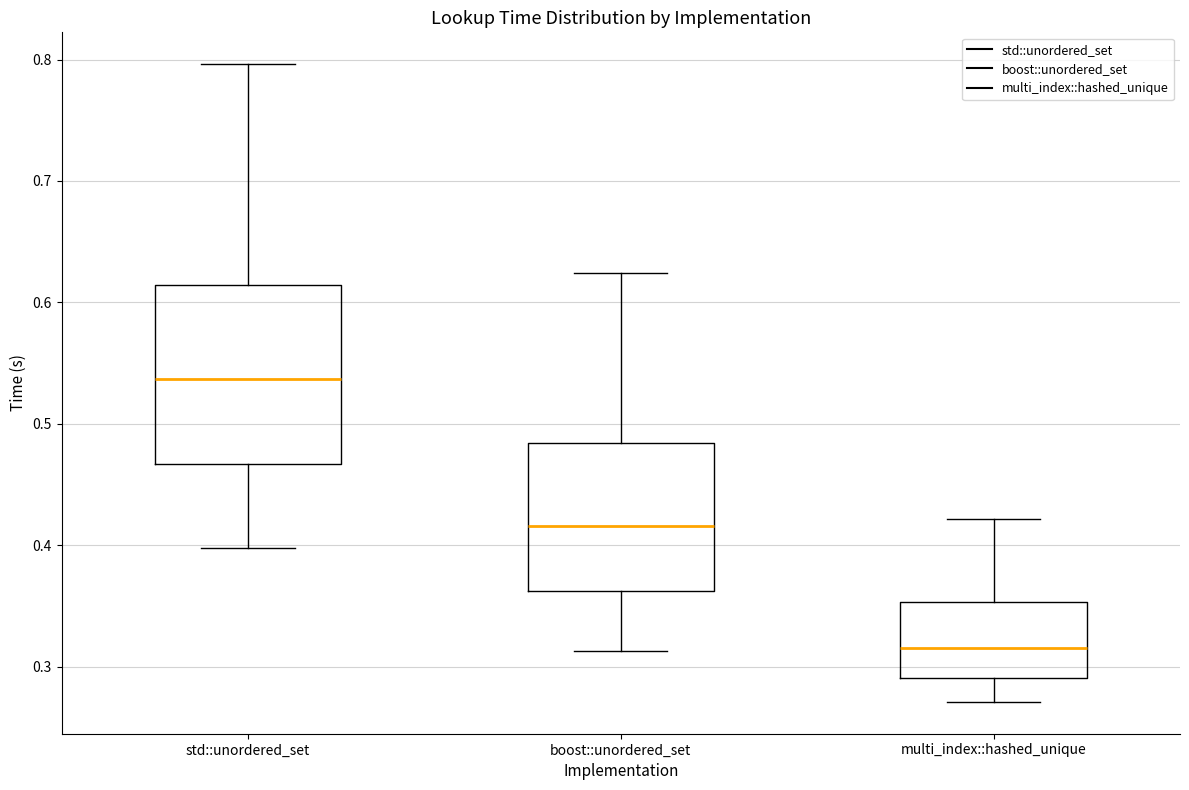

Reading left to right, read every box against the y-axis: the position of its median line, the range the box covers, and the ends of its whiskers. The values are not printed on the chart, so give them approximately, as read against the axis.

std::unordered_set: median 0.54, box 0.47 to 0.61, whiskers 0.40 to 0.80
boost::unordered_set: median 0.42, box 0.36 to 0.48, whiskers 0.31 to 0.62
multi_index::hashed_unique: median 0.32, box 0.29 to 0.35, whiskers 0.27 to 0.42